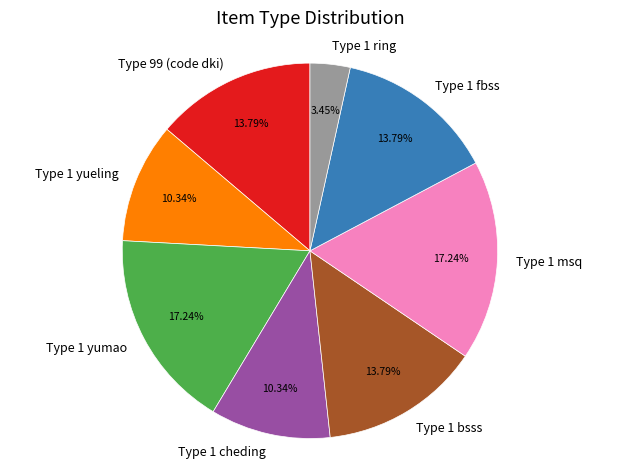

Between Type 1 fbss and Type 1 ring, which is larger?

Type 1 fbss